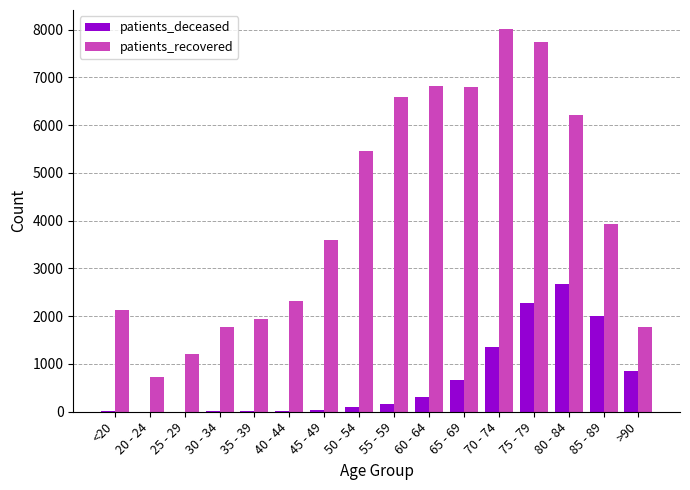

How many data points does each series have?

16